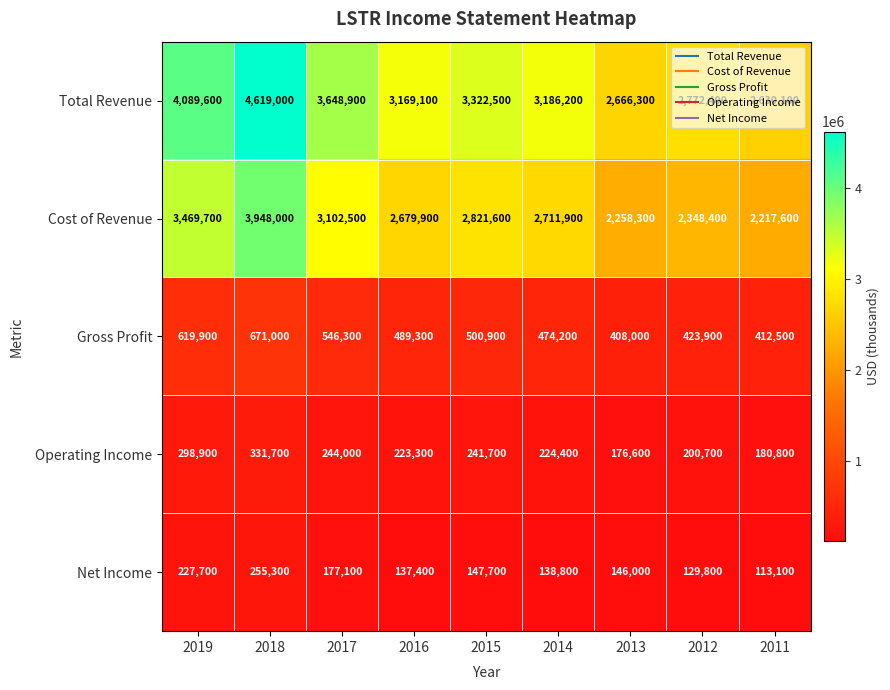

Which series has the largest total across all categories?

Total Revenue